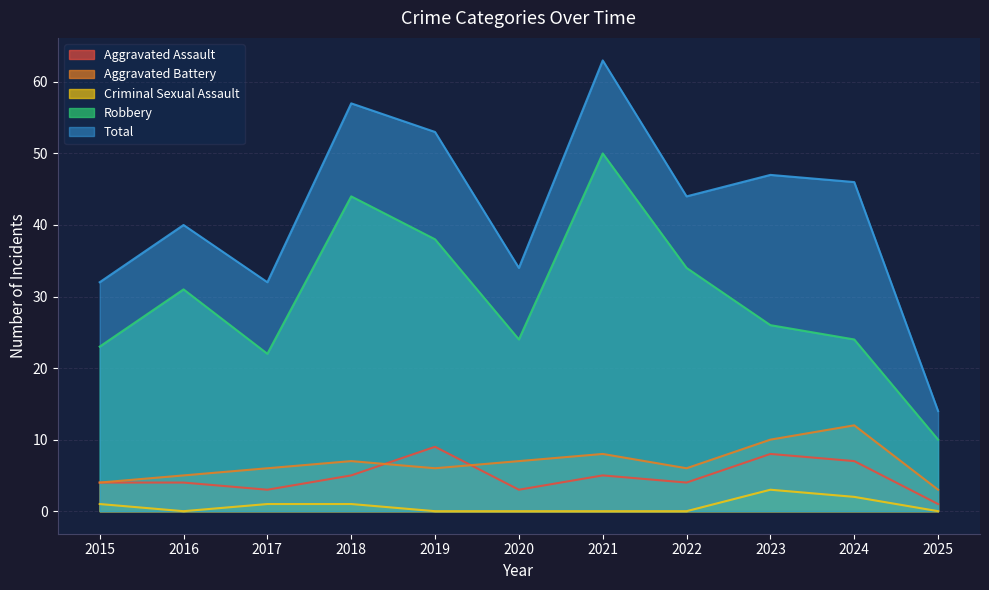

What is the difference between the Aggravated Battery values at 2022 and 2021?

2